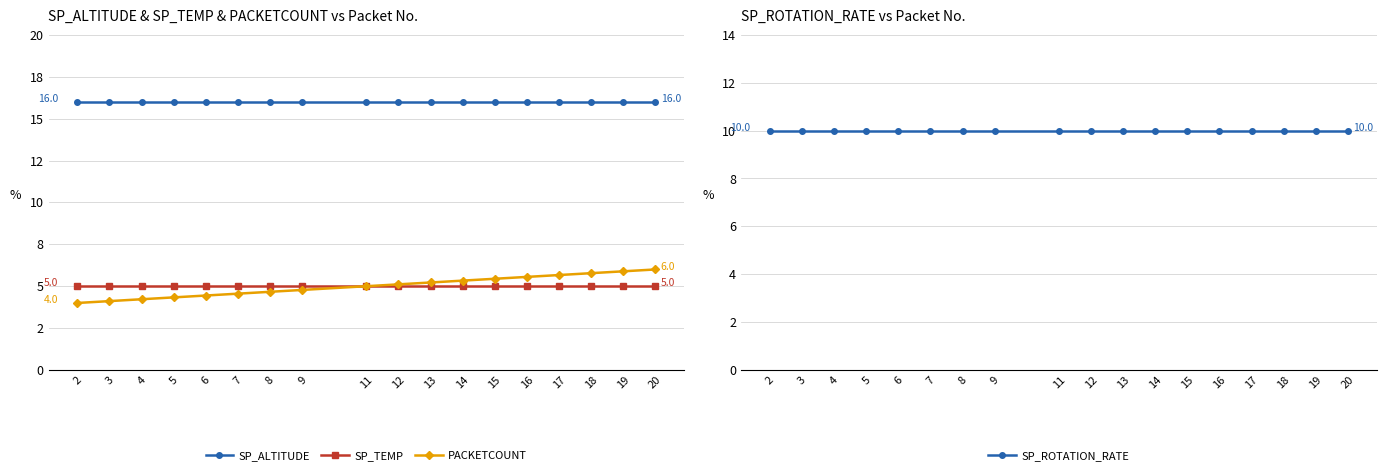

At which label does SP_ALTITUDE reach its minimum?

2